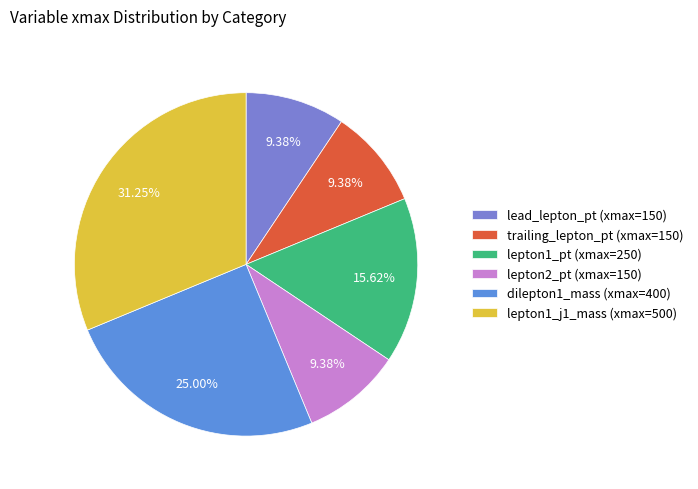

What percentage is NOT represented by trailing_lepton_pt?

90.6%